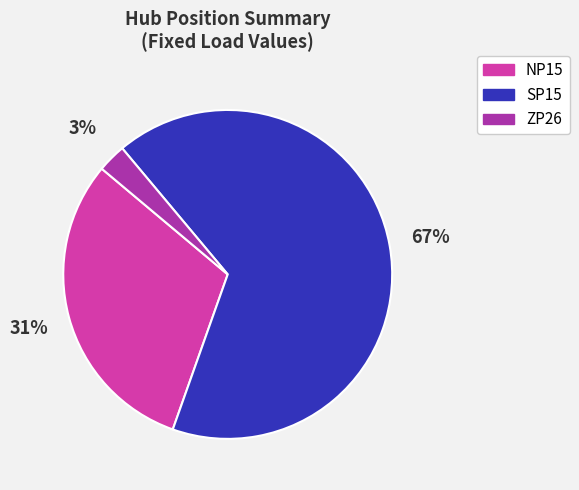

To the nearest percent, what percentage of the pie is ZP26?

3%